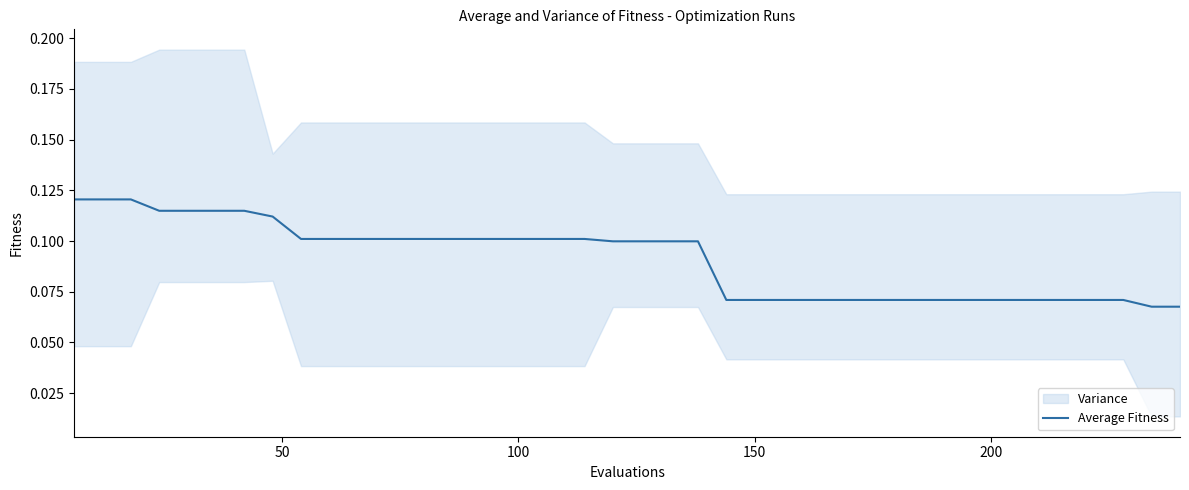

What is the difference between the second highest and minimum values?

0.1